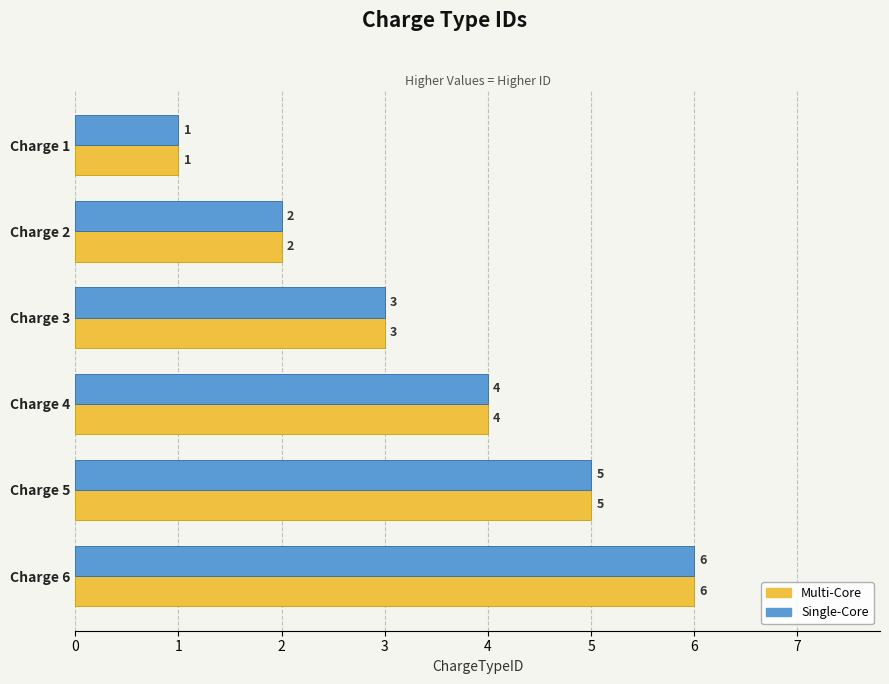

What is the difference between the maximum and minimum values in the Multi-Core series?

5